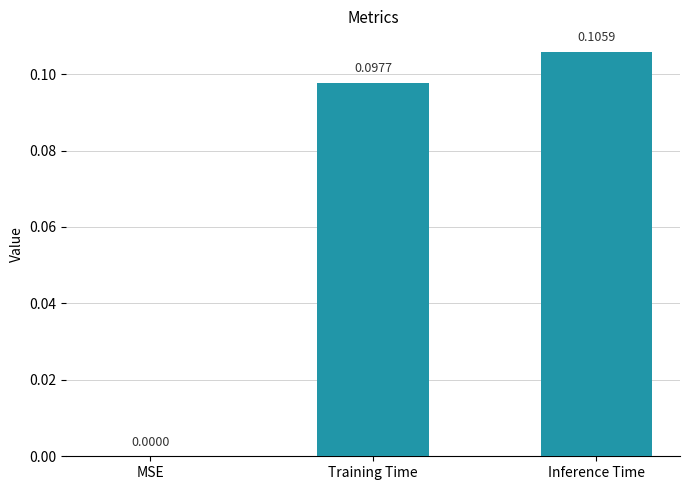

What is the change in value from MSE to Training Time?

+0.1